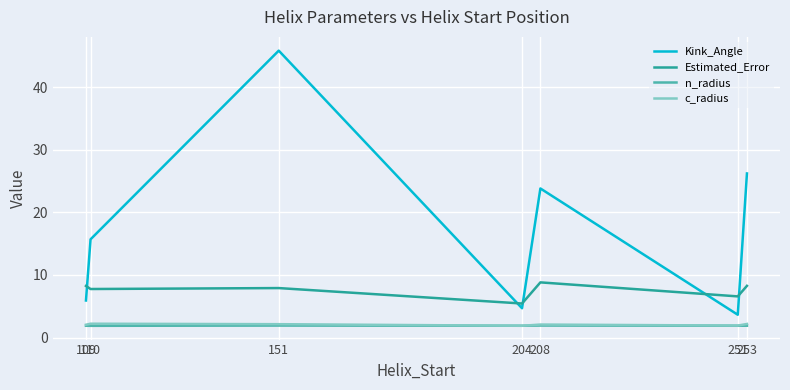

True or false: Kink_Angle and c_radius cross at least once.

False